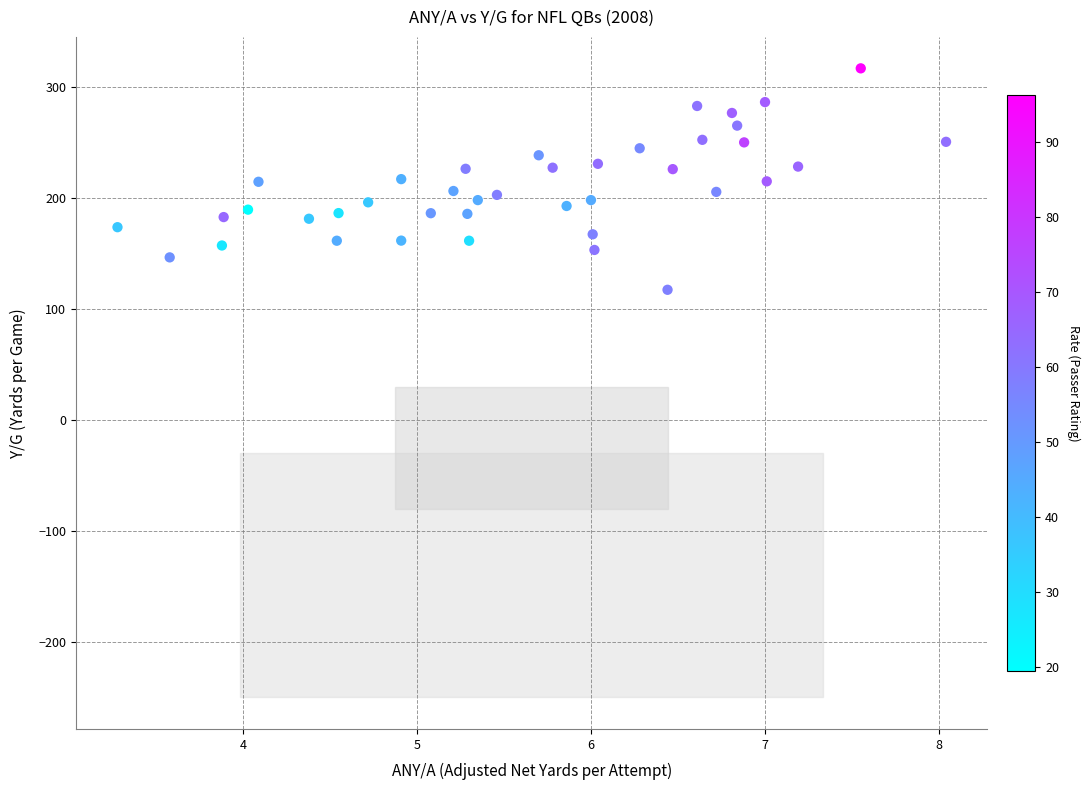

What is the range of X values (max minus min)?

4.8